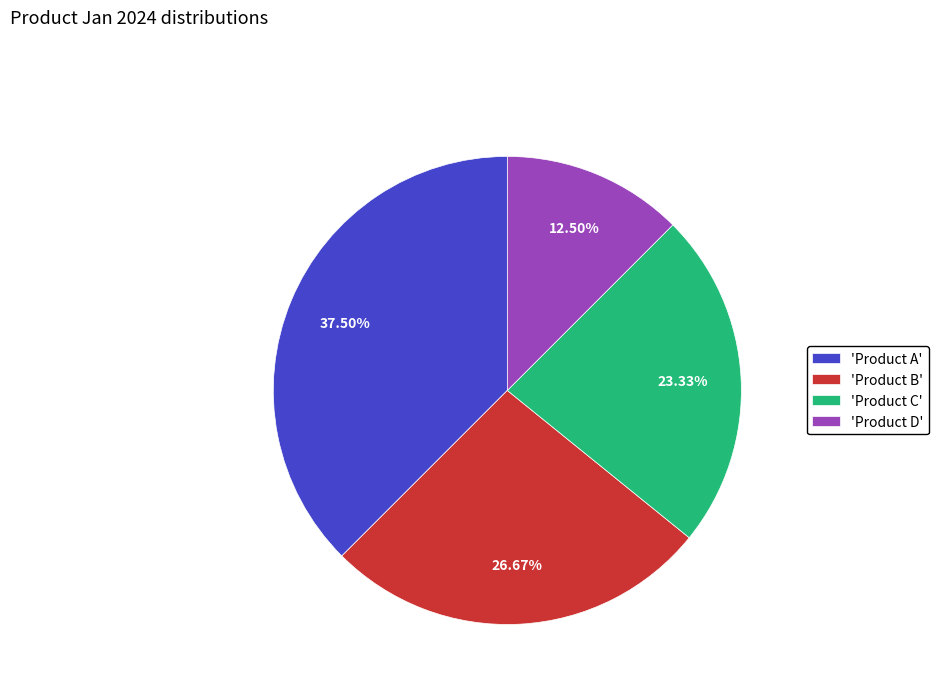

Does any single category account for the majority?

No